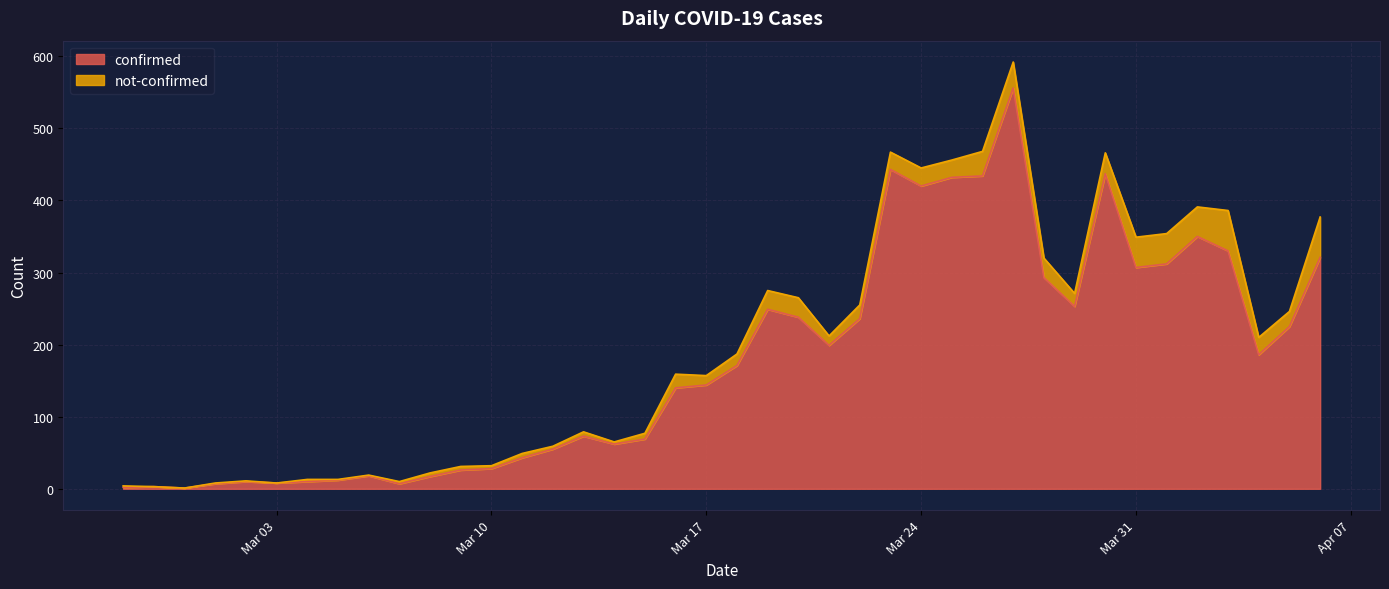

Is it true that the value at 2020-03-12 is 55?

True